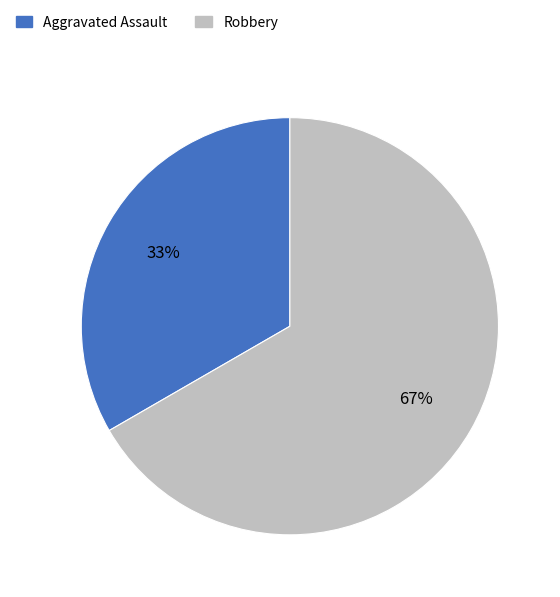

True or false: Aggravated Assault accounts for 33% of the total.

True